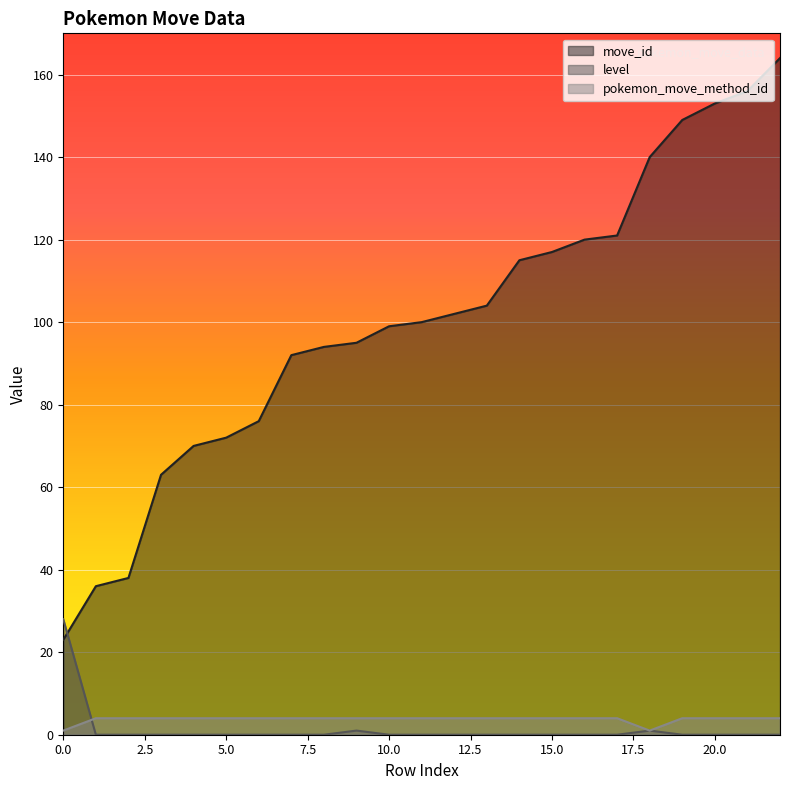

What is the highest value of the level series?

28